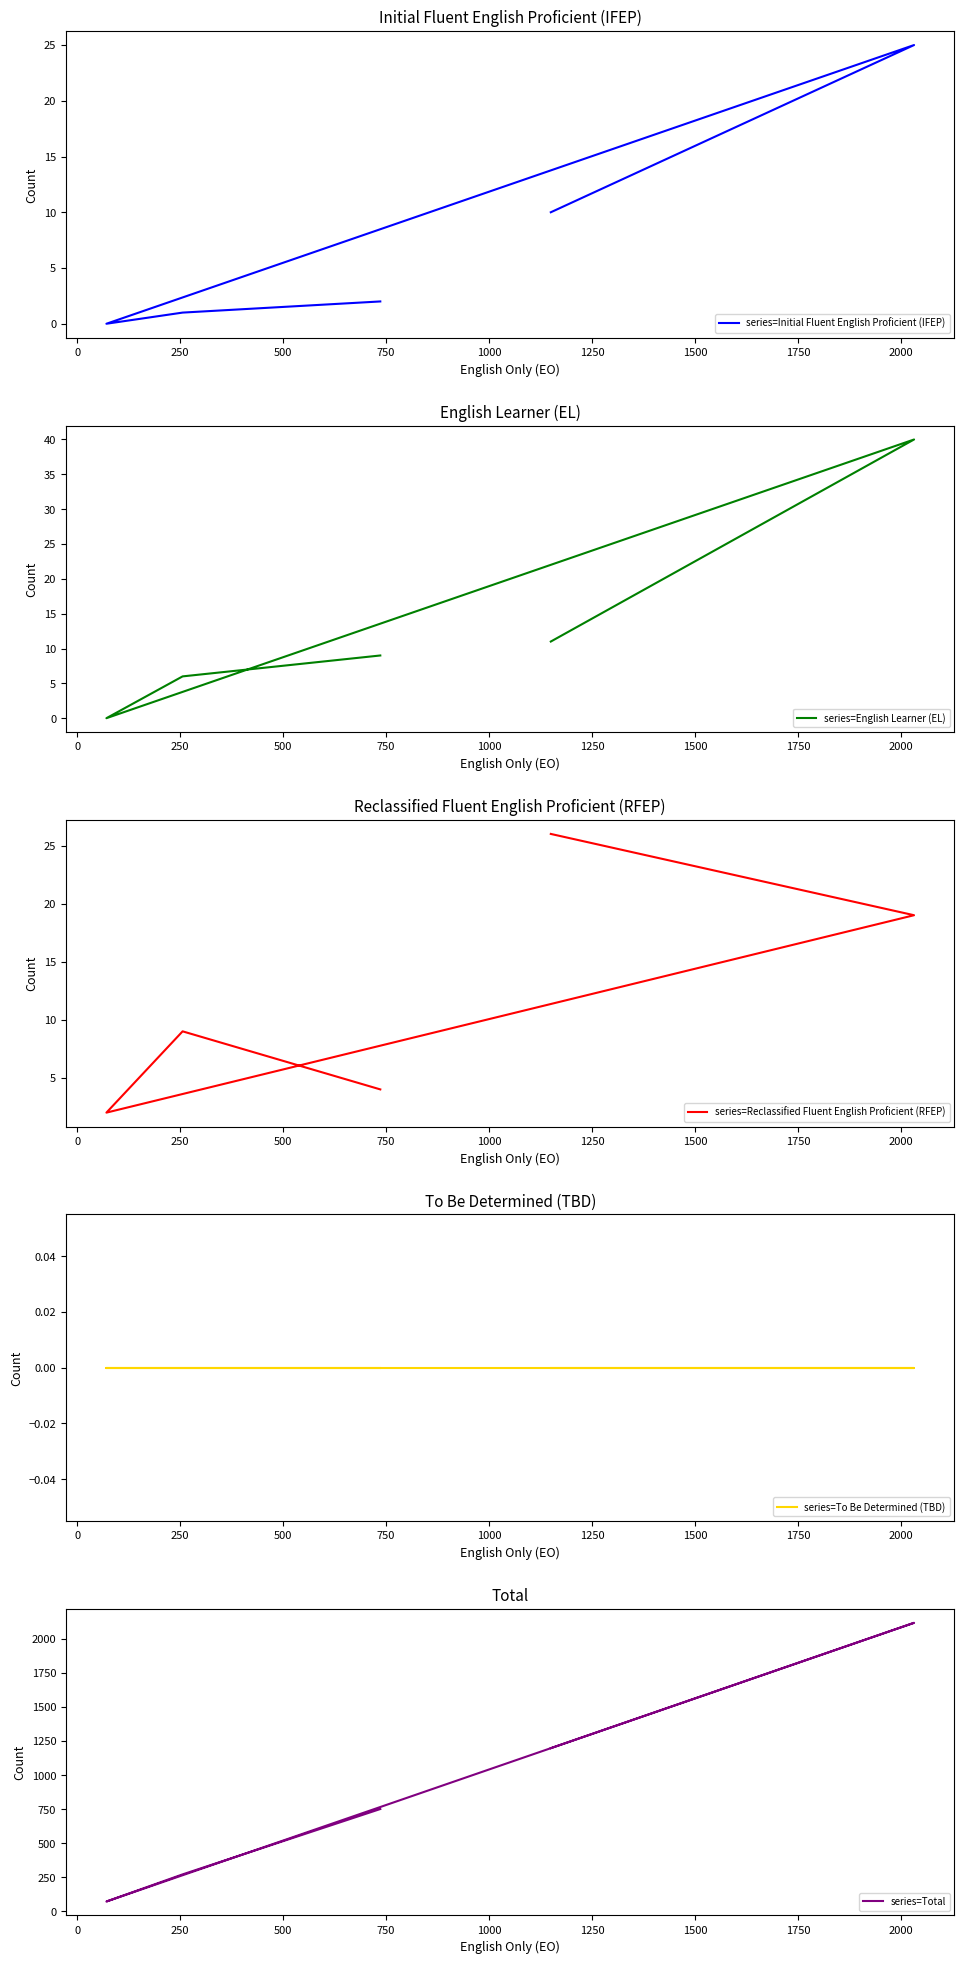

Reading left to right, extract all data points from this chart.

series=Initial Fluent English Proficient (IFEP): 10	25	0	1	2
series=English Learner (EL): 11	40	0	6	9
series=Reclassified Fluent English Proficient (RFEP): 26	19	2	9	4
series=To Be Determined (TBD): 0	0	0	0	0
series=Total: 1197	2116	73	272	751